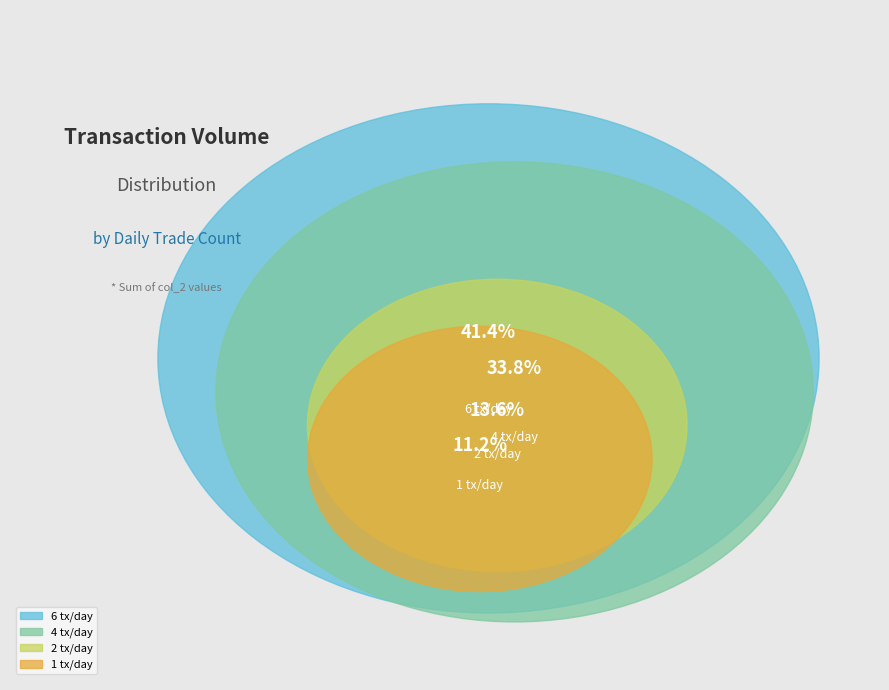

Is it true that 4 is 34% of the pie?

True